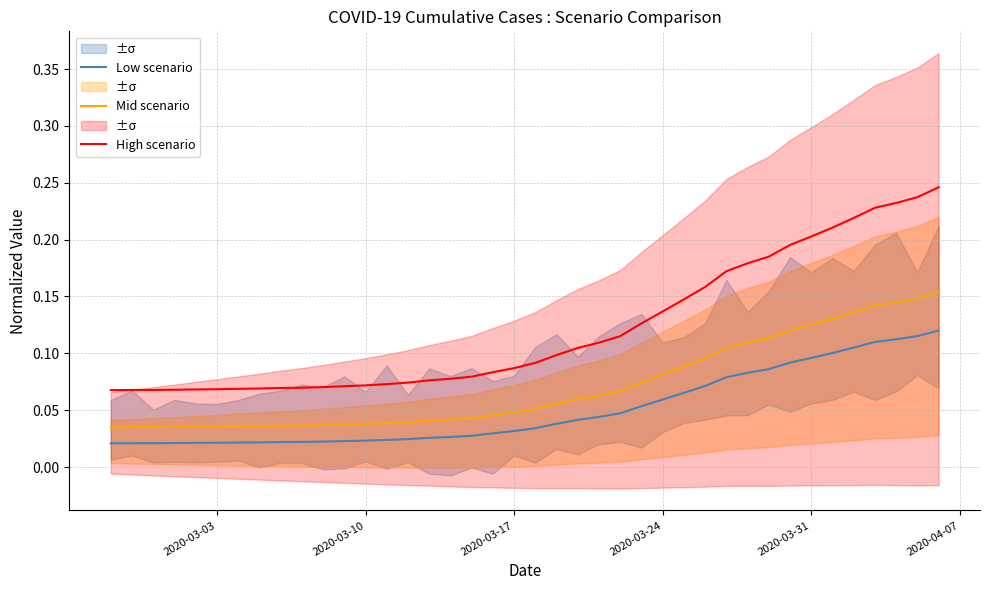

The value of High scenario at 2020-03-17 is 0.0. True or false?

False